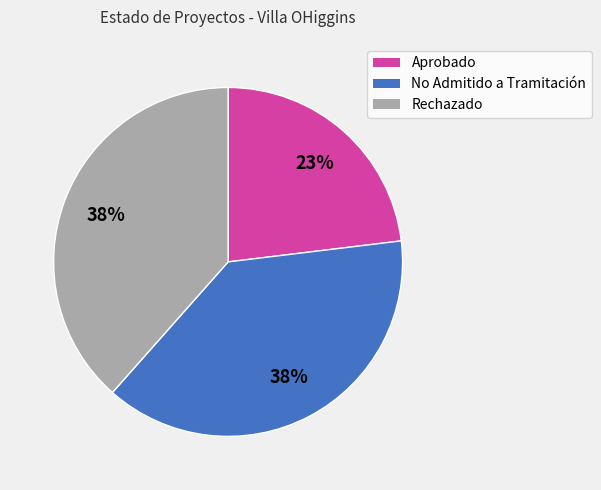

The Rechazado slice represents 46% of the pie. True or false?

False